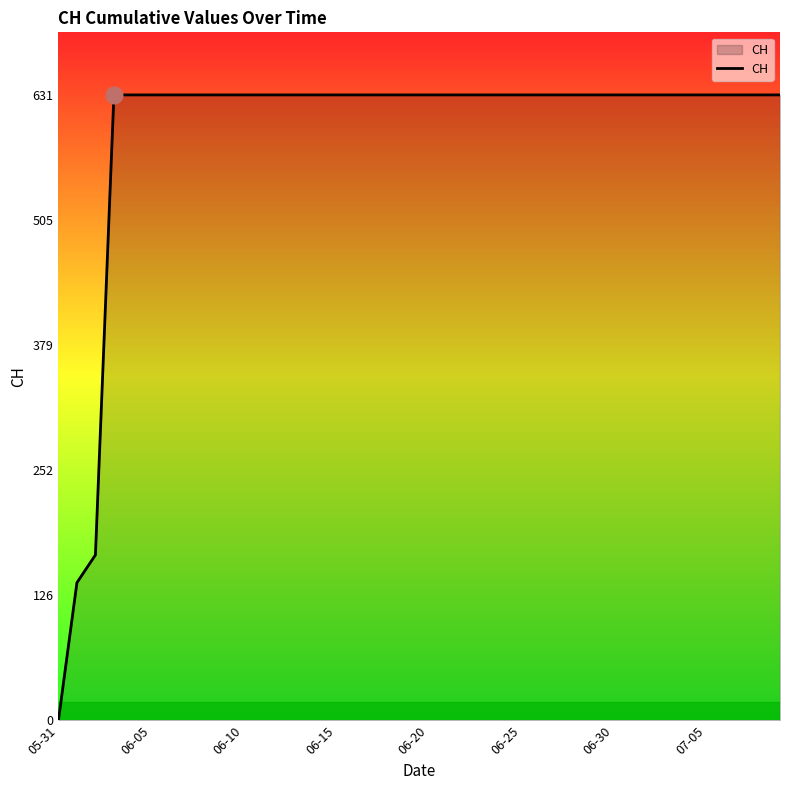

How many lines are shown in the chart?

1